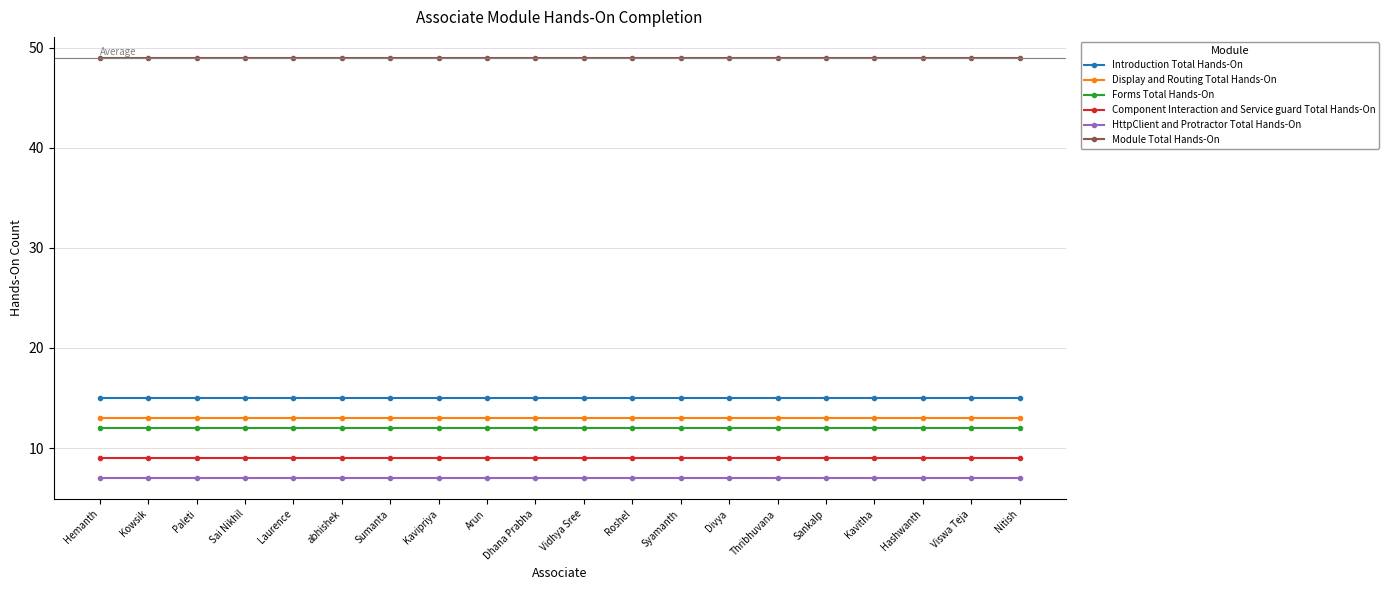

What is the greatest value displayed?

49